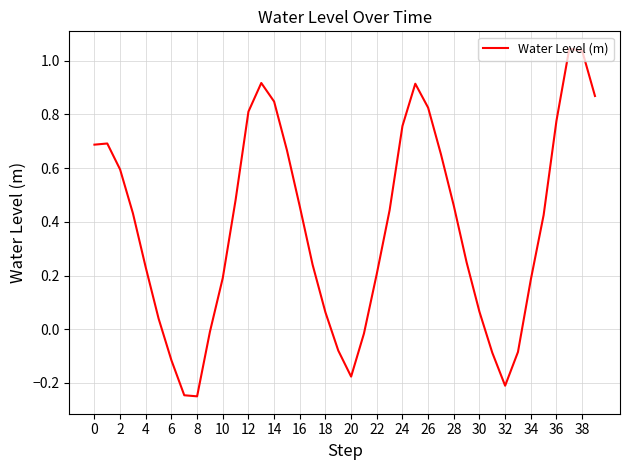

True or false: the data shows 0.6 at 2.

True